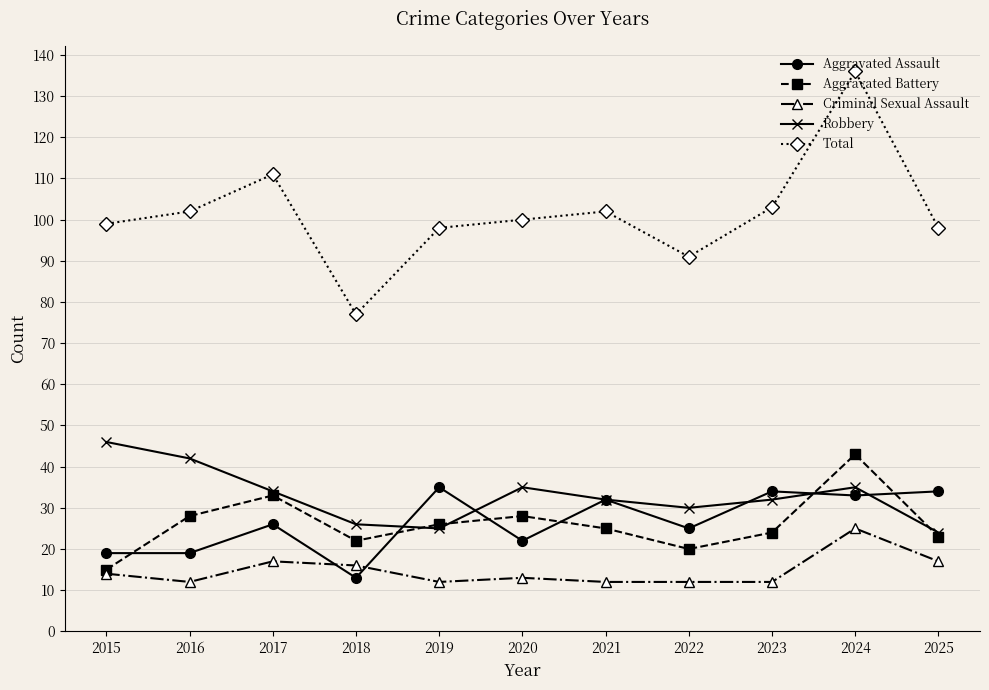

What is the minimum value for Robbery?

24